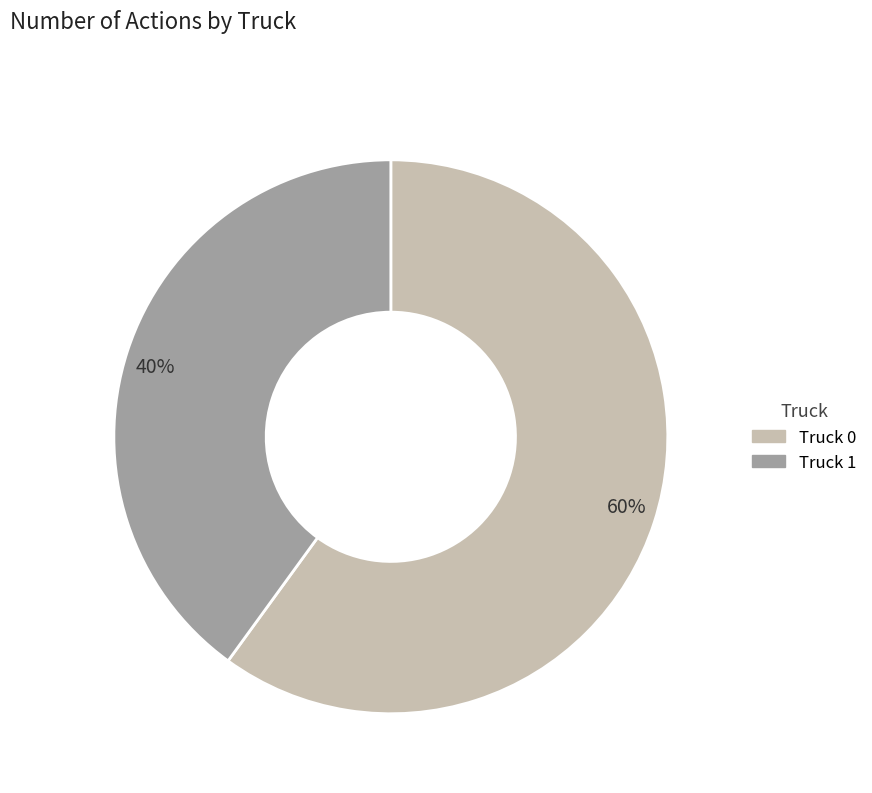

To the nearest percent, what is the average slice percentage?

50%